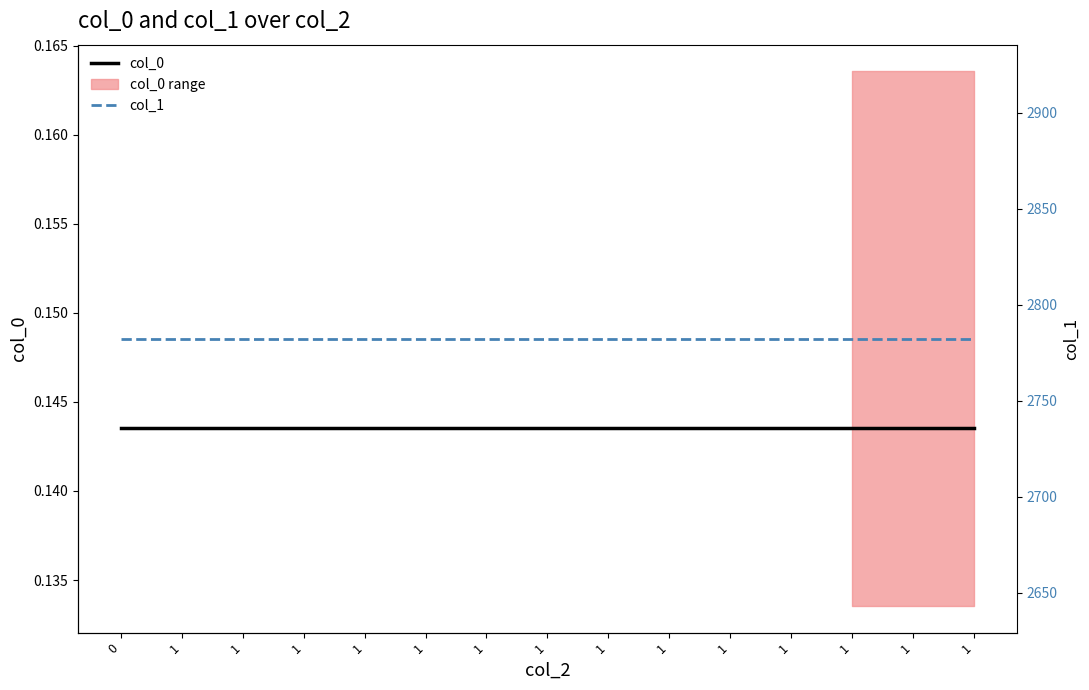

Rank the series by their maximum value, from highest to lowest.

col_1, col_0